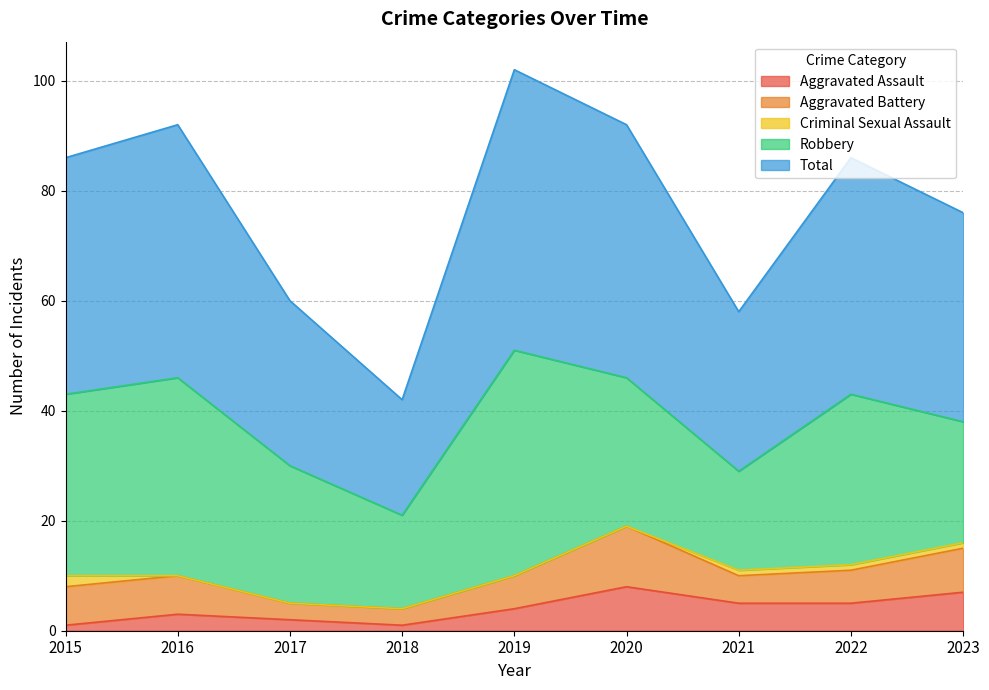

What is the value of the Aggravated Battery point at the 7th from the left?

5